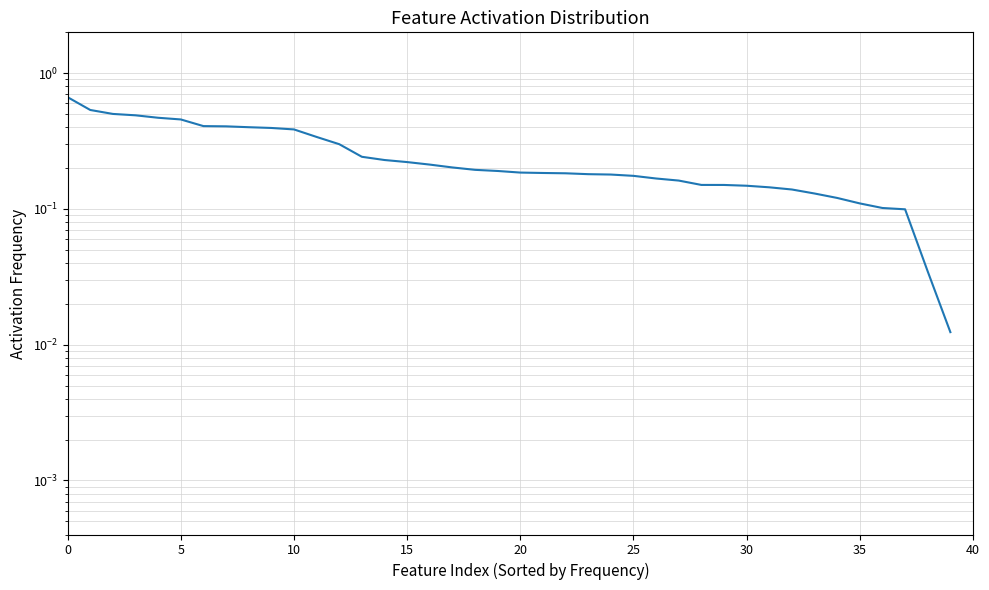

What is the difference between the second highest and minimum values?

0.5